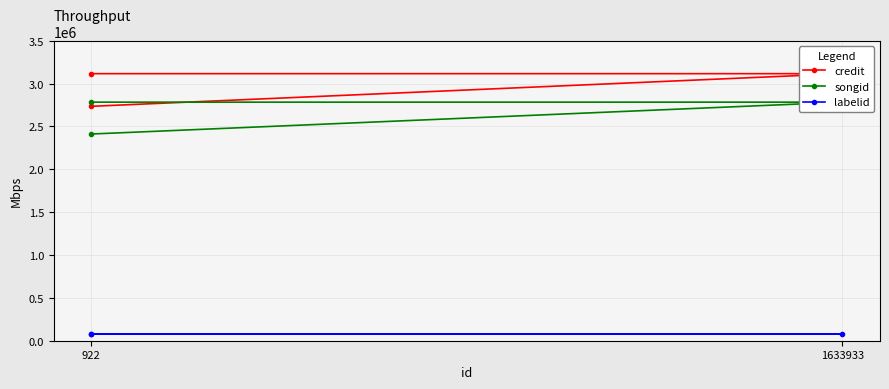

What is the total value across all series at 922?

5223931